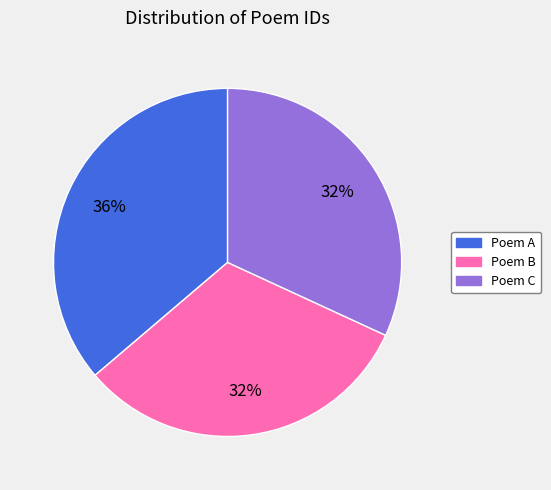

To the nearest percent, what is the difference between the largest and smallest slice percentages?

4%